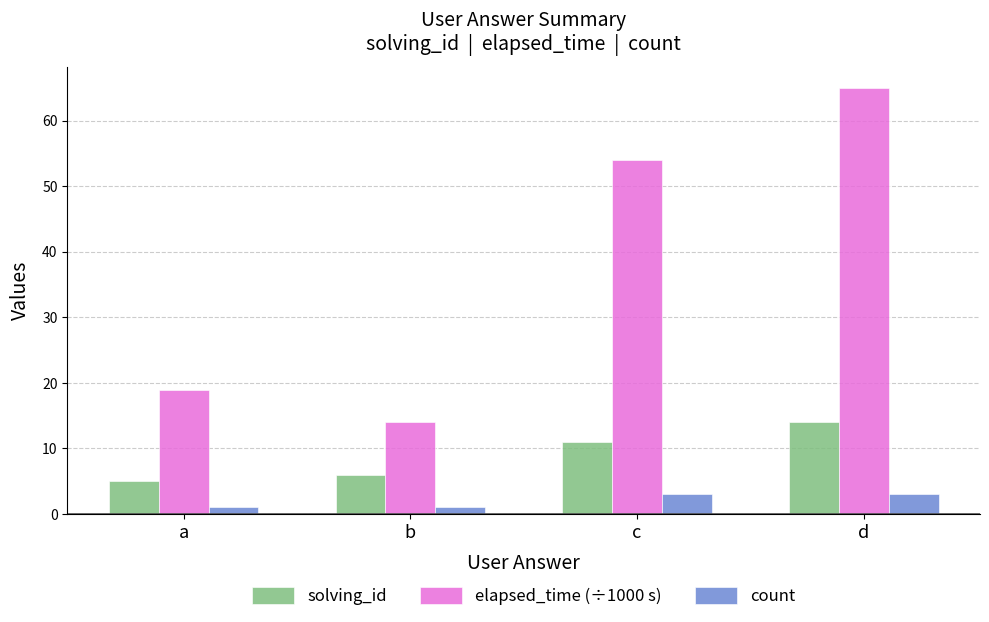

At which label does solving_id reach its peak?

d